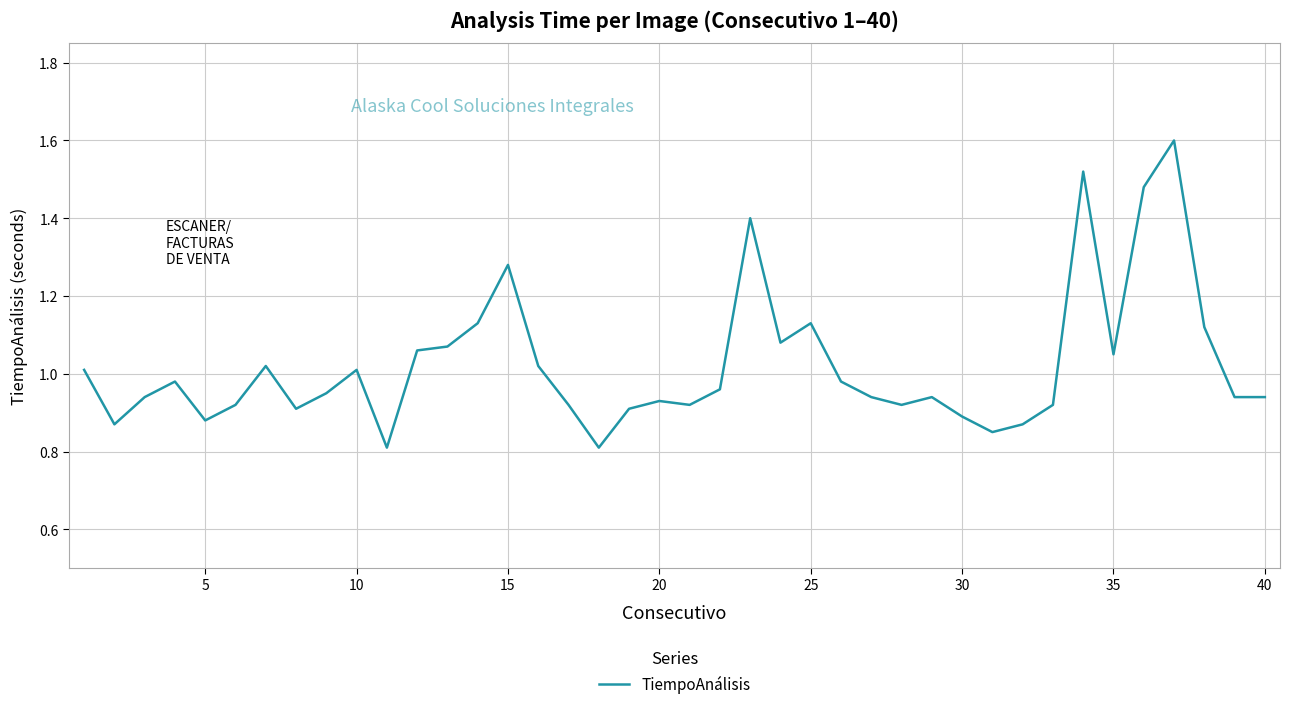

The value at 25 is 1.9. True or false?

False